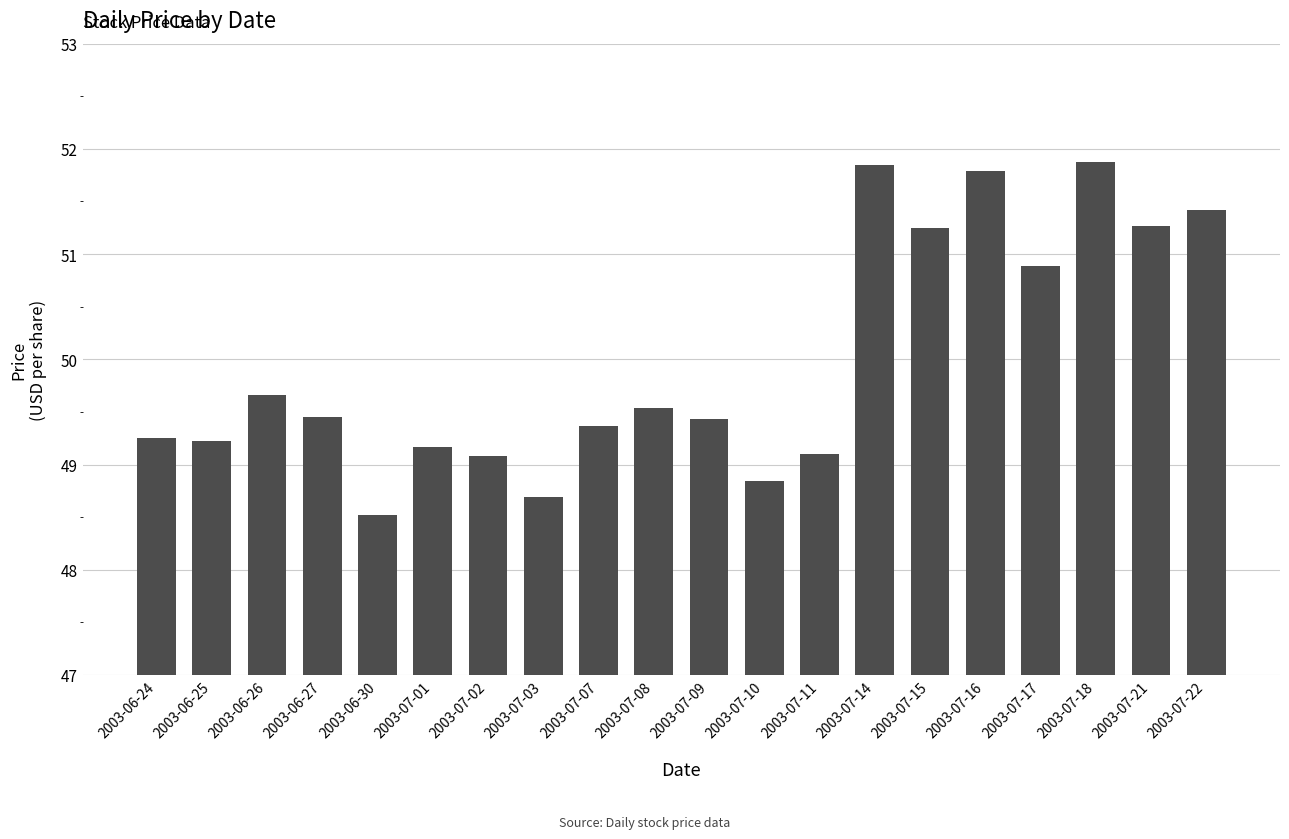

The value at 2003-07-18 is 78.3. True or false?

False